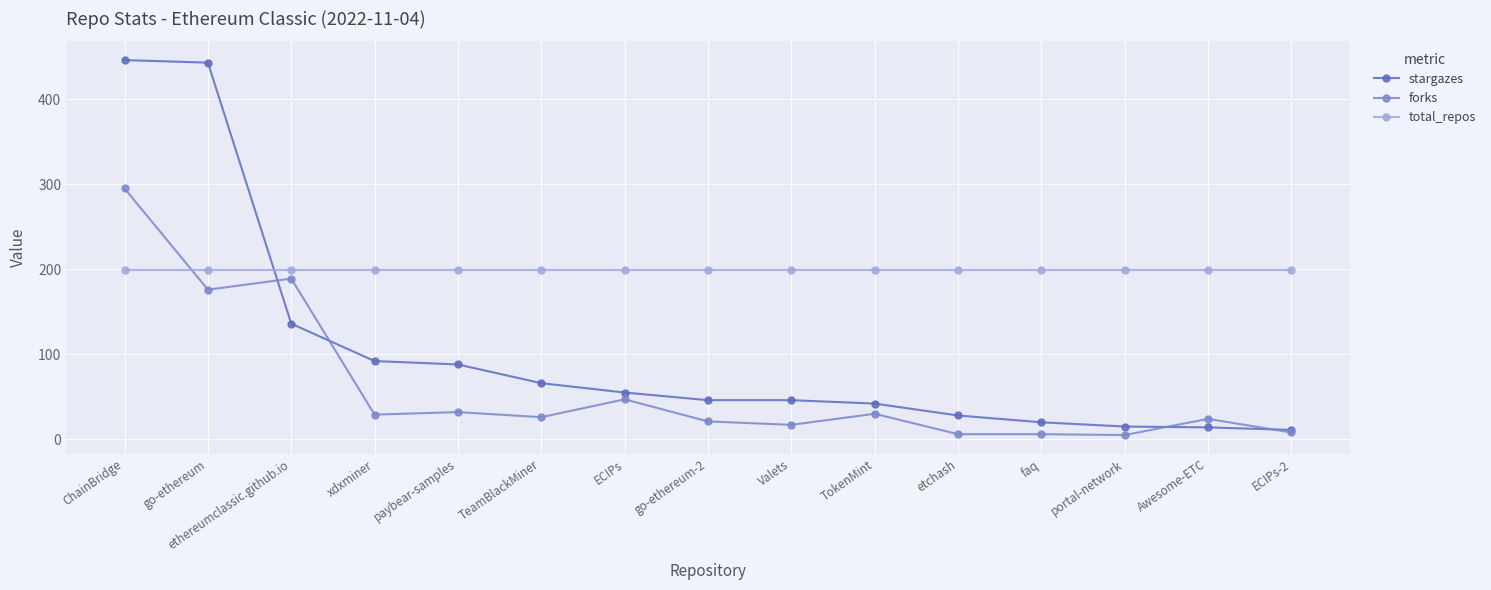

What is the average value of the stargazes series?

103